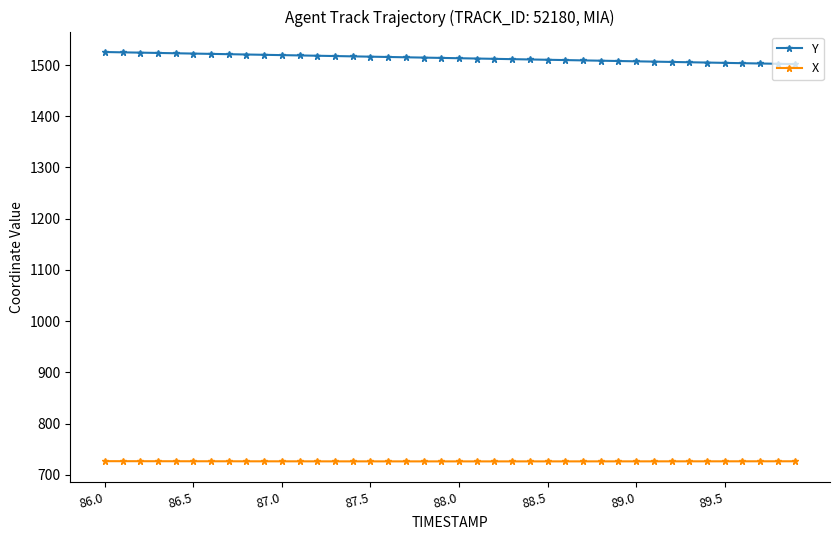

Rank the series by their maximum value, from lowest to highest.

X, Y